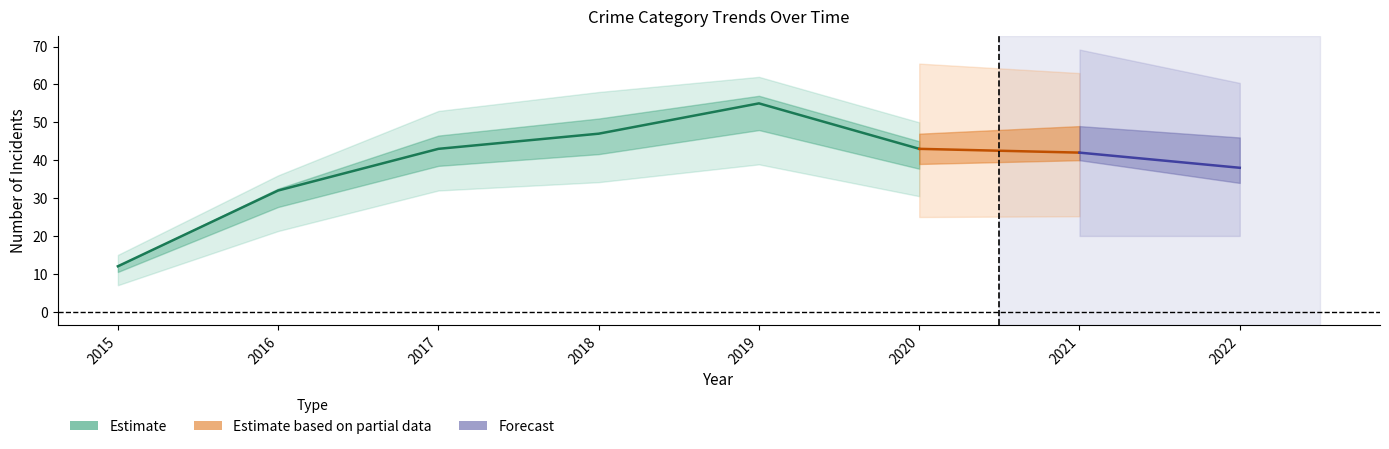

How many points are higher than both their immediate neighbors (excluding endpoints)?

1